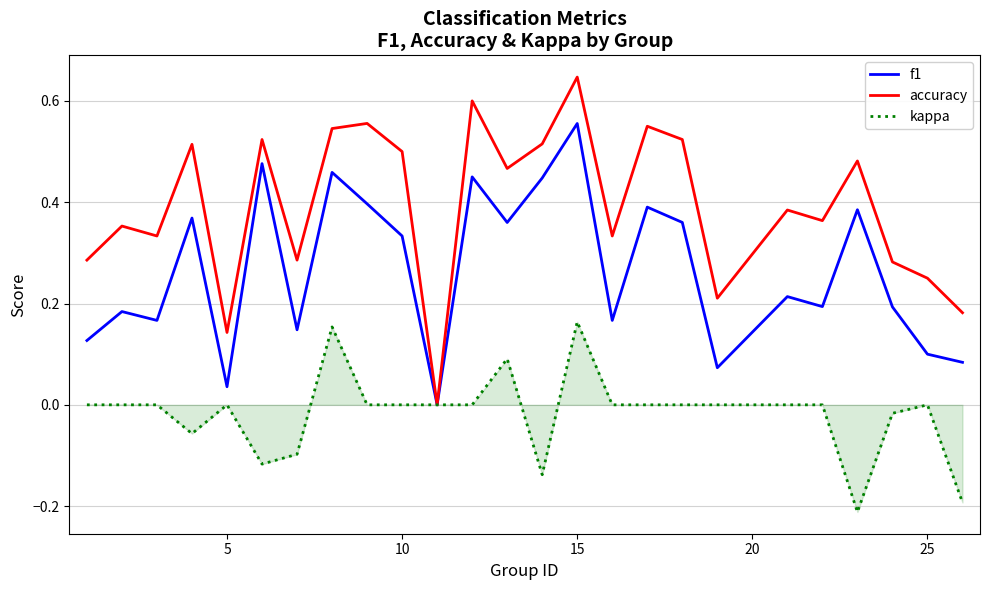

What are all the series names shown in the legend?

f1, accuracy, kappa